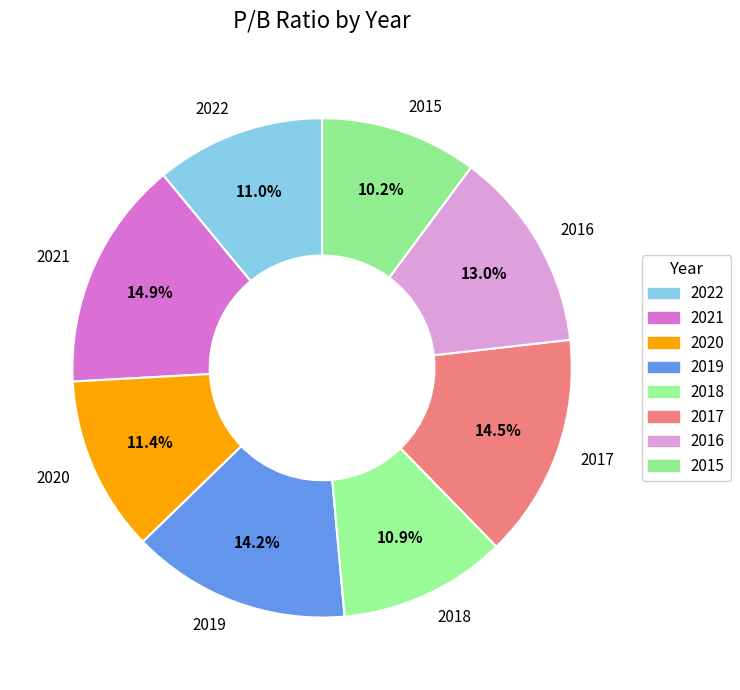

Is there a majority slice in this chart?

No